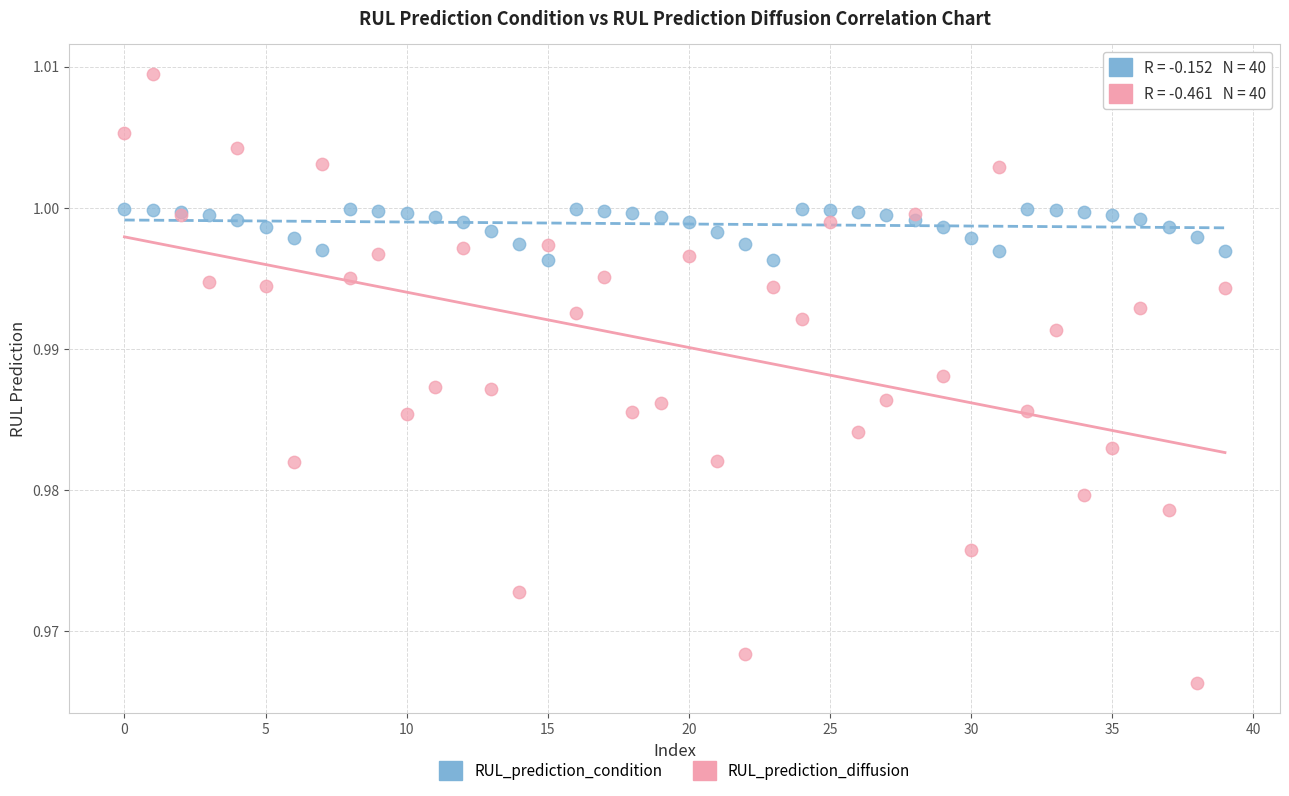

Which series has the largest Y range (max minus min)?

RUL_prediction_diffusion